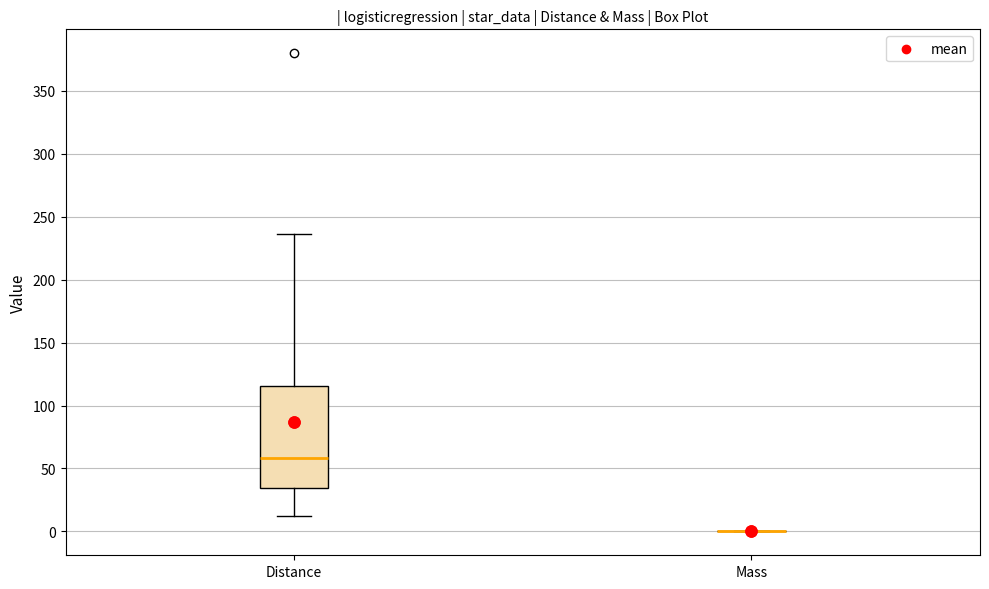

Reading left to right, transcribe this box plot: for each box, give where its median line is, the range the box spans, and where its two whiskers end, as read against the y-axis. The values are not printed on the chart, so give them approximately, as read against the axis.

Distance: median 60, box 35 to 115, whiskers 15 to 235
Mass: box collapsed to a line at 0, whiskers 0 to 0